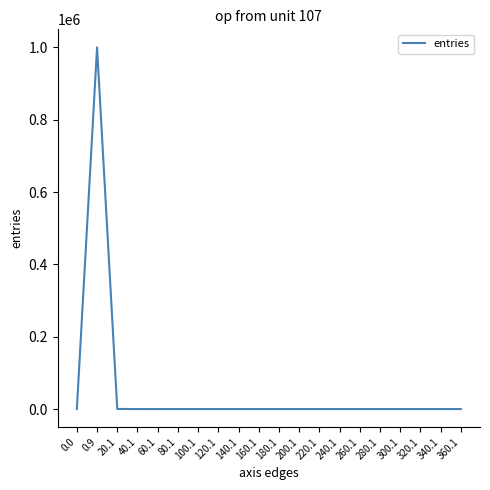

The value at 160.1 is 0. True or false?

True